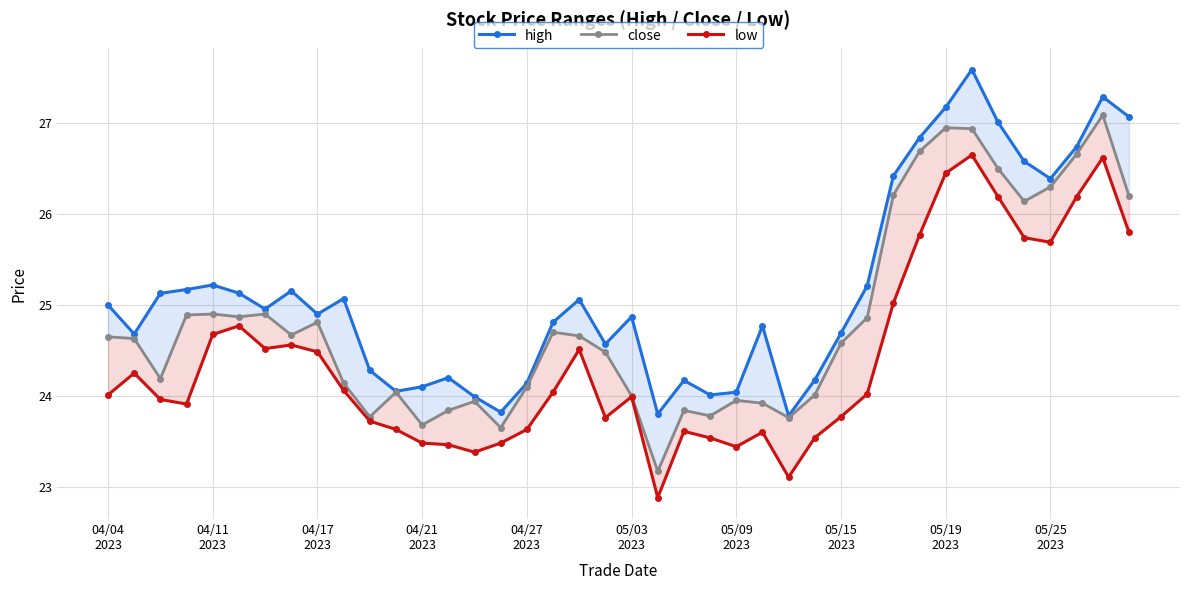

What is the value of the close point at the 30th from the left?

24.9